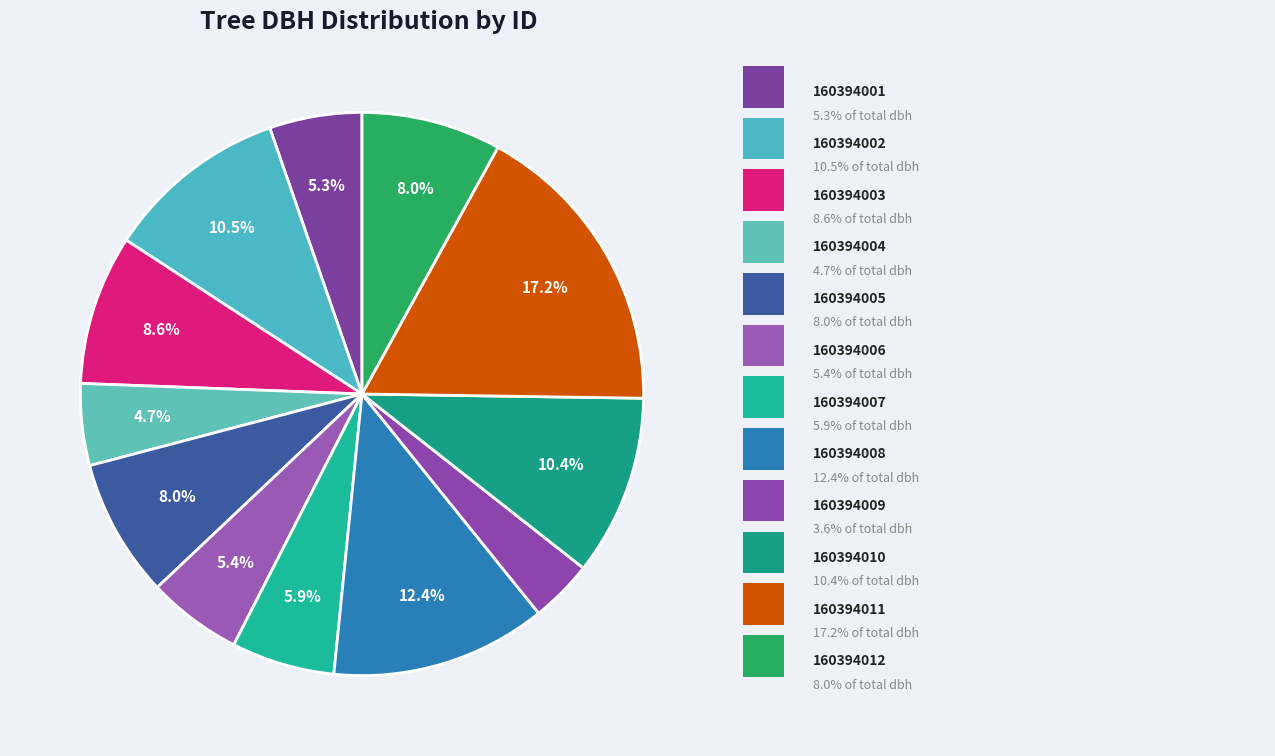

Count the number of slices in the pie.

12